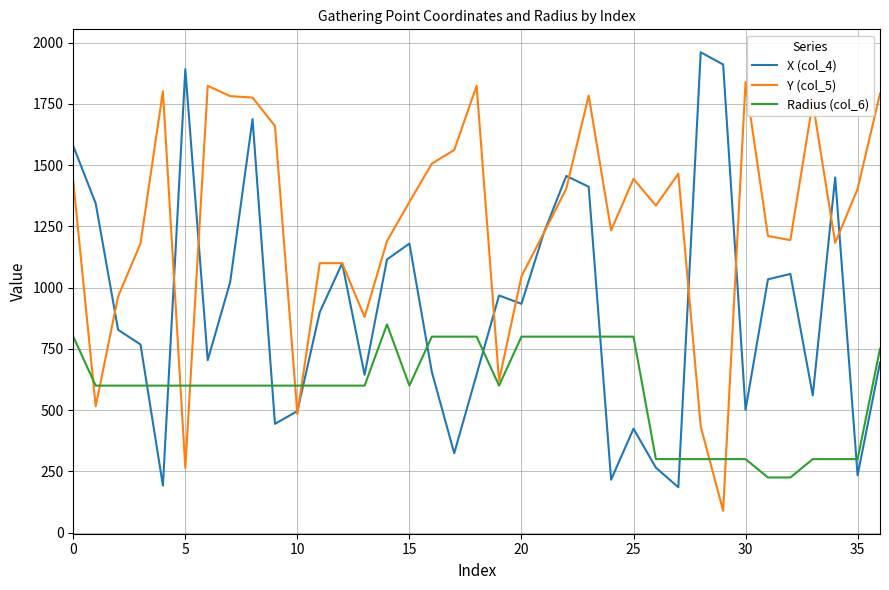

How many times do Y (col_5) and Radius (col_6) cross each other?

8